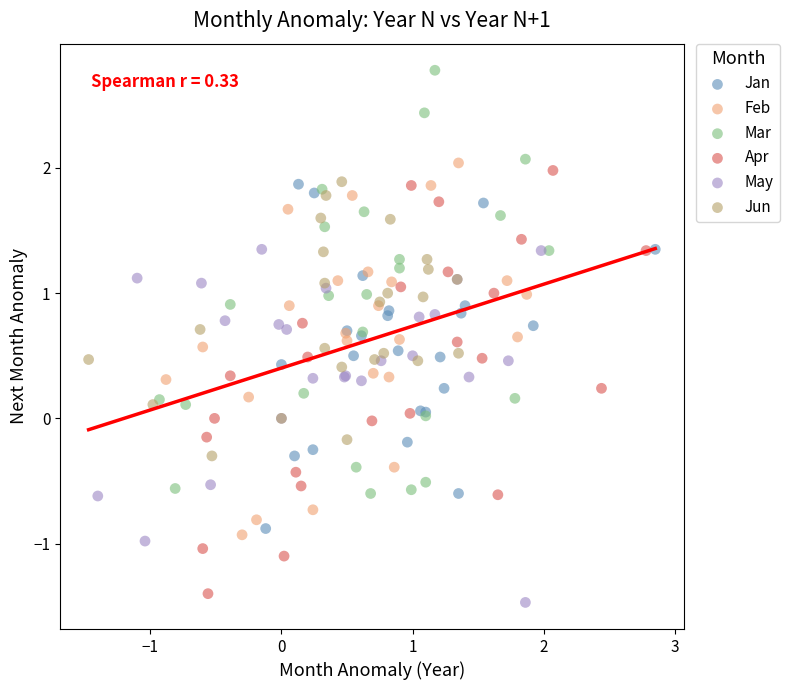

What are all the series names shown in the legend?

Jan, Feb, Mar, Apr, May, Jun